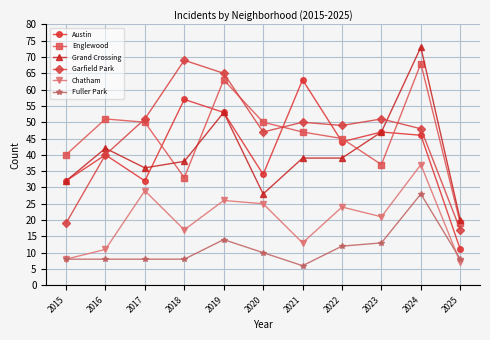

Which category has the highest value across all series?

2024